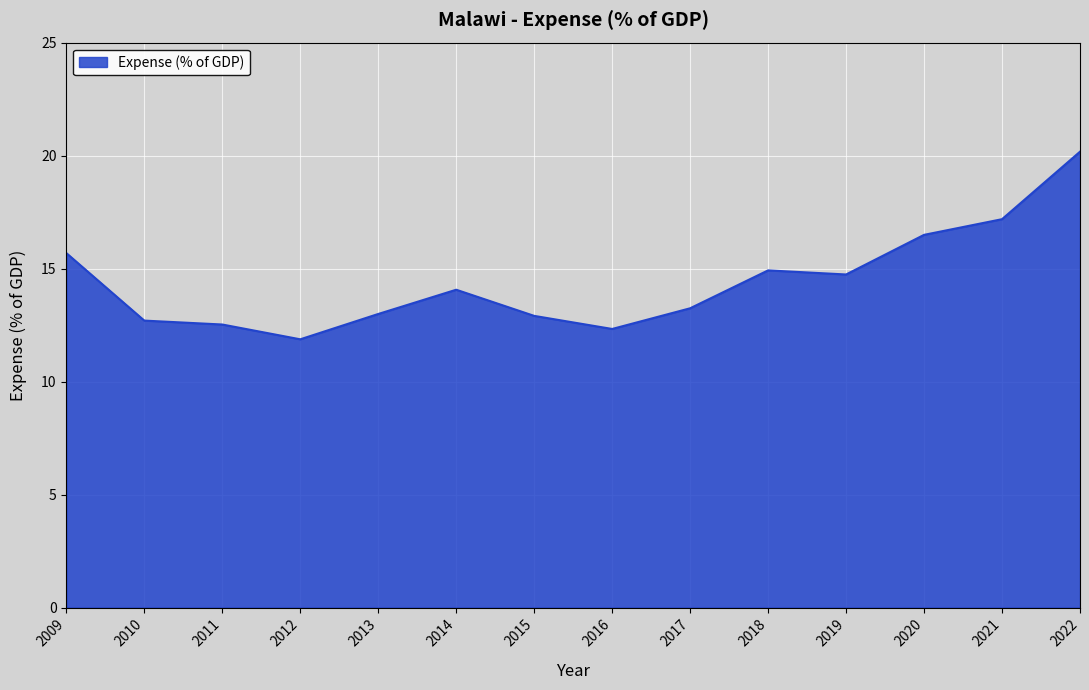

Is it true that the value at 2017 is 13.2?

True